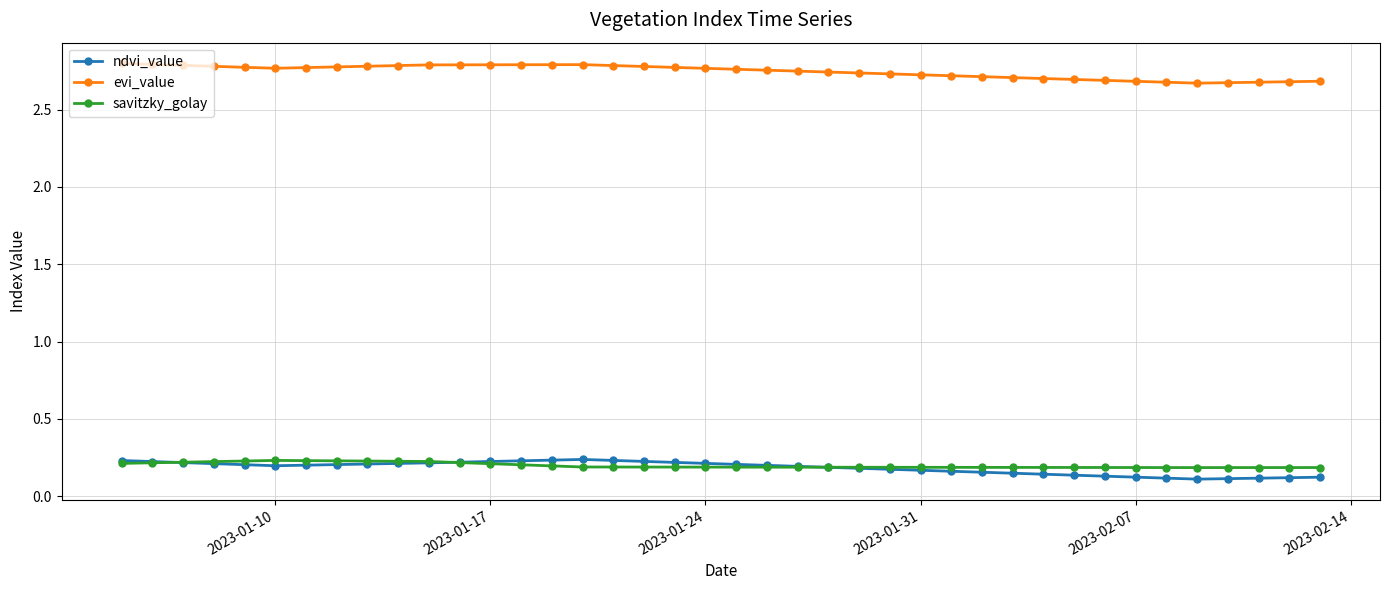

True or false: ndvi_value and evi_value intersect in this chart.

False